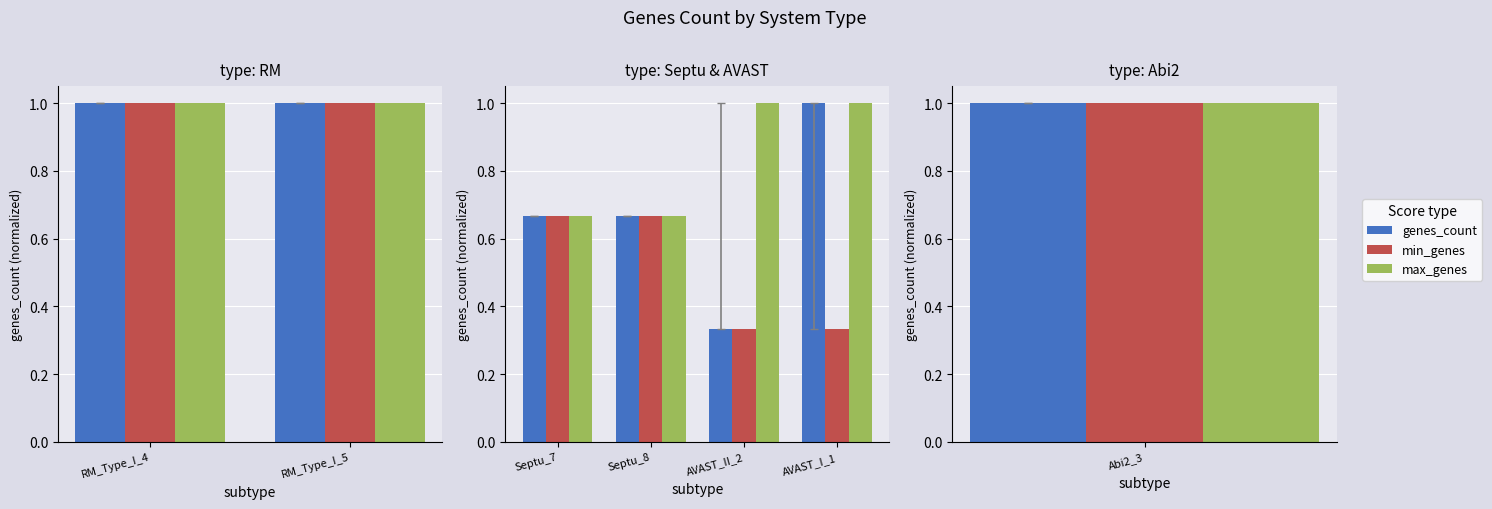

Which has a higher value, AVAST_I_1 or Septu_7?

AVAST_I_1